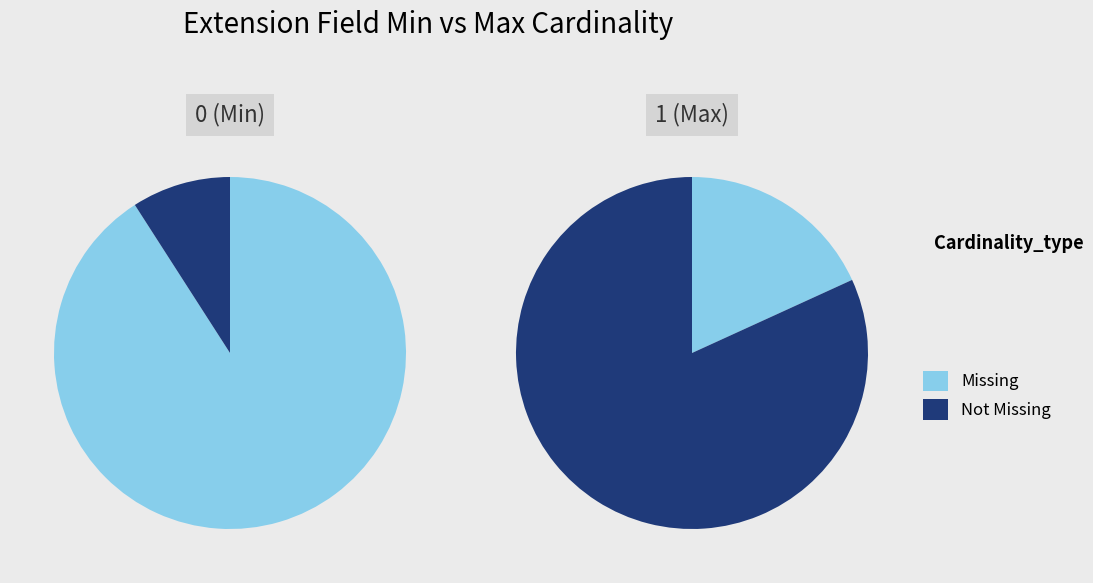

Does min_values account for over 50% of the chart?

No